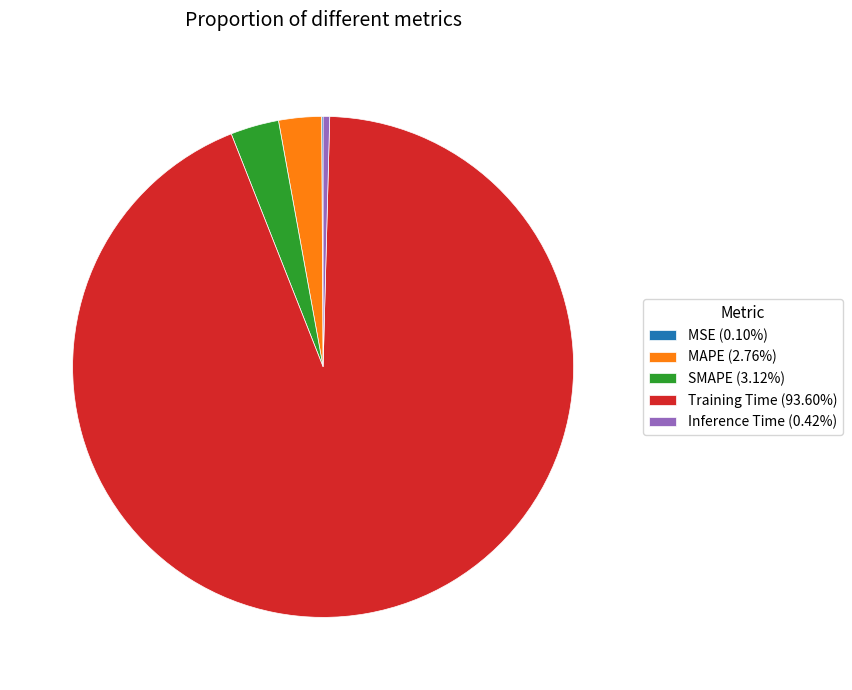

Do Training Time (93.60%) and SMAPE (3.12%) together represent more than half of the pie?

Yes